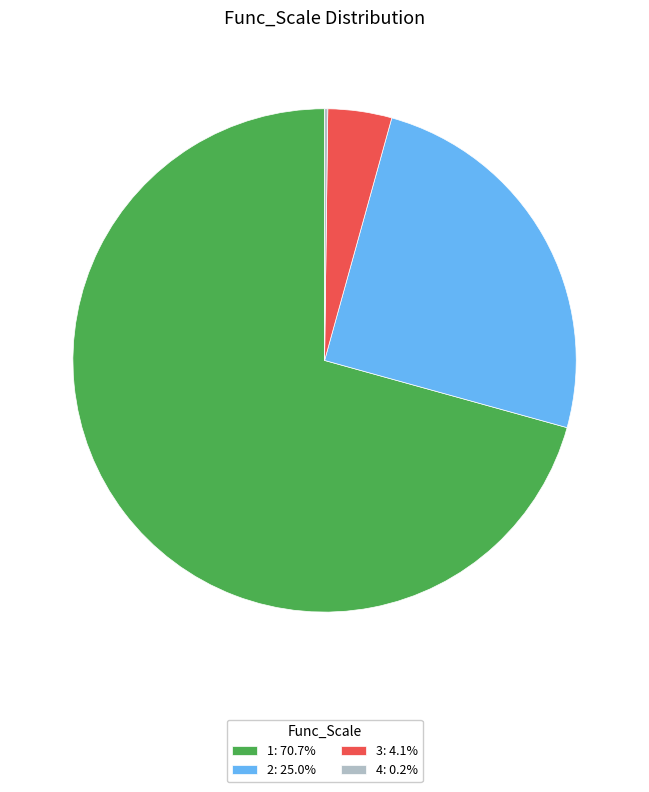

Is 2: 25.0% the majority of the pie?

No